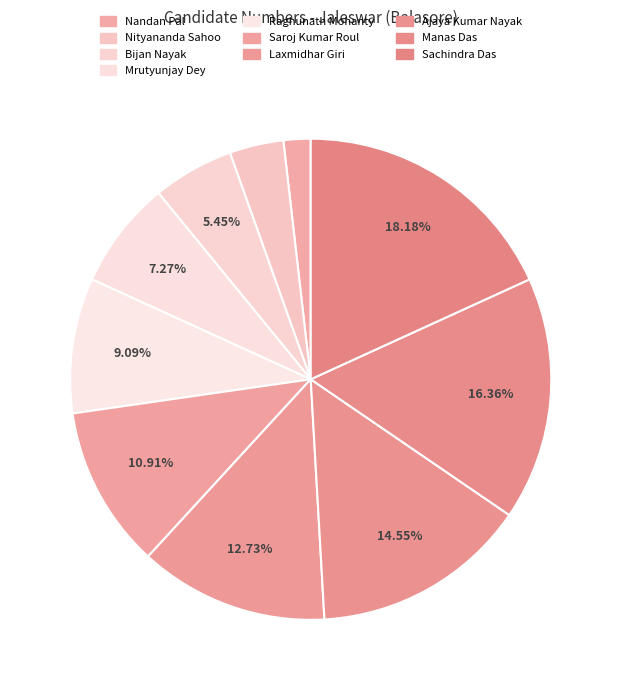

What is the total percentage of Saroj Kumar Roul and Ajaya Kumar Nayak?

25.5%